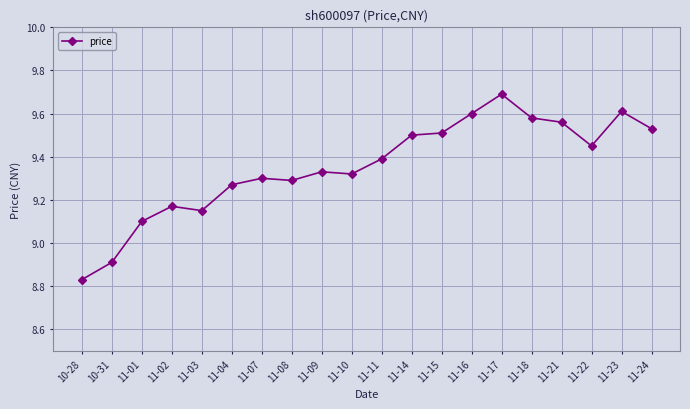

True or false: the data shows 9.5 at 11-14.

True